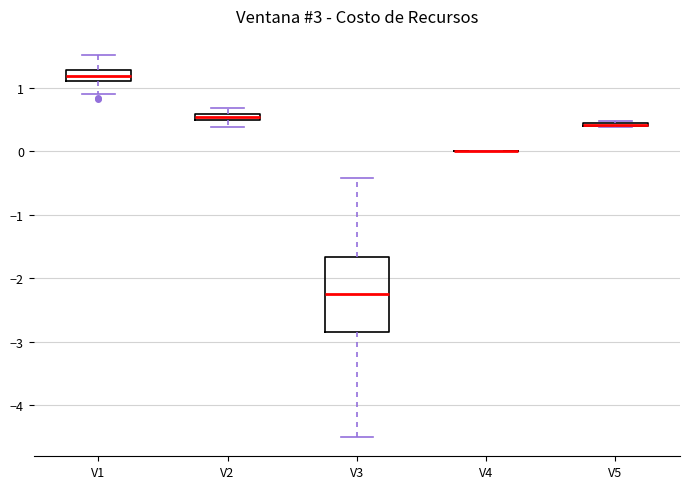

Comparing the boxes themselves (not the whiskers), which one is the tallest?

V3